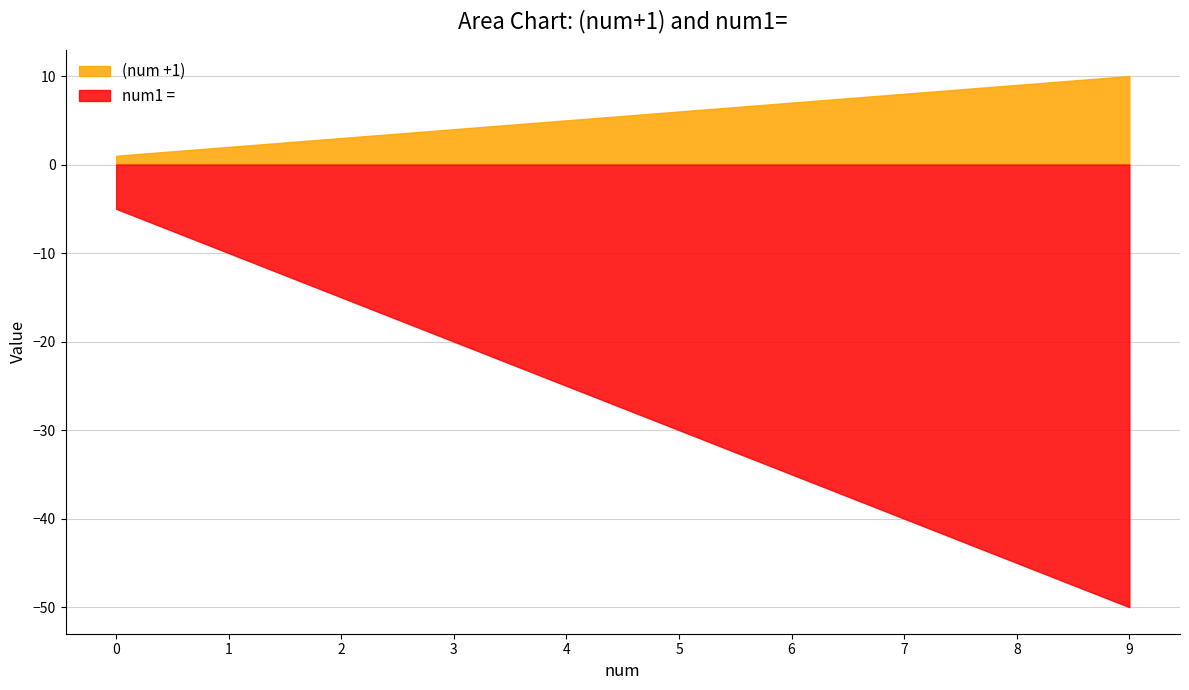

Reading right to left, list all the values displayed in this chart.

(num +1): 9=10	8=9	7=8	6=7	5=6	4=5	3=4	2=3	1=2	0=1
num1 =: 9=-50	8=-45	7=-40	6=-35	5=-30	4=-25	3=-20	2=-15	1=-10	0=-5